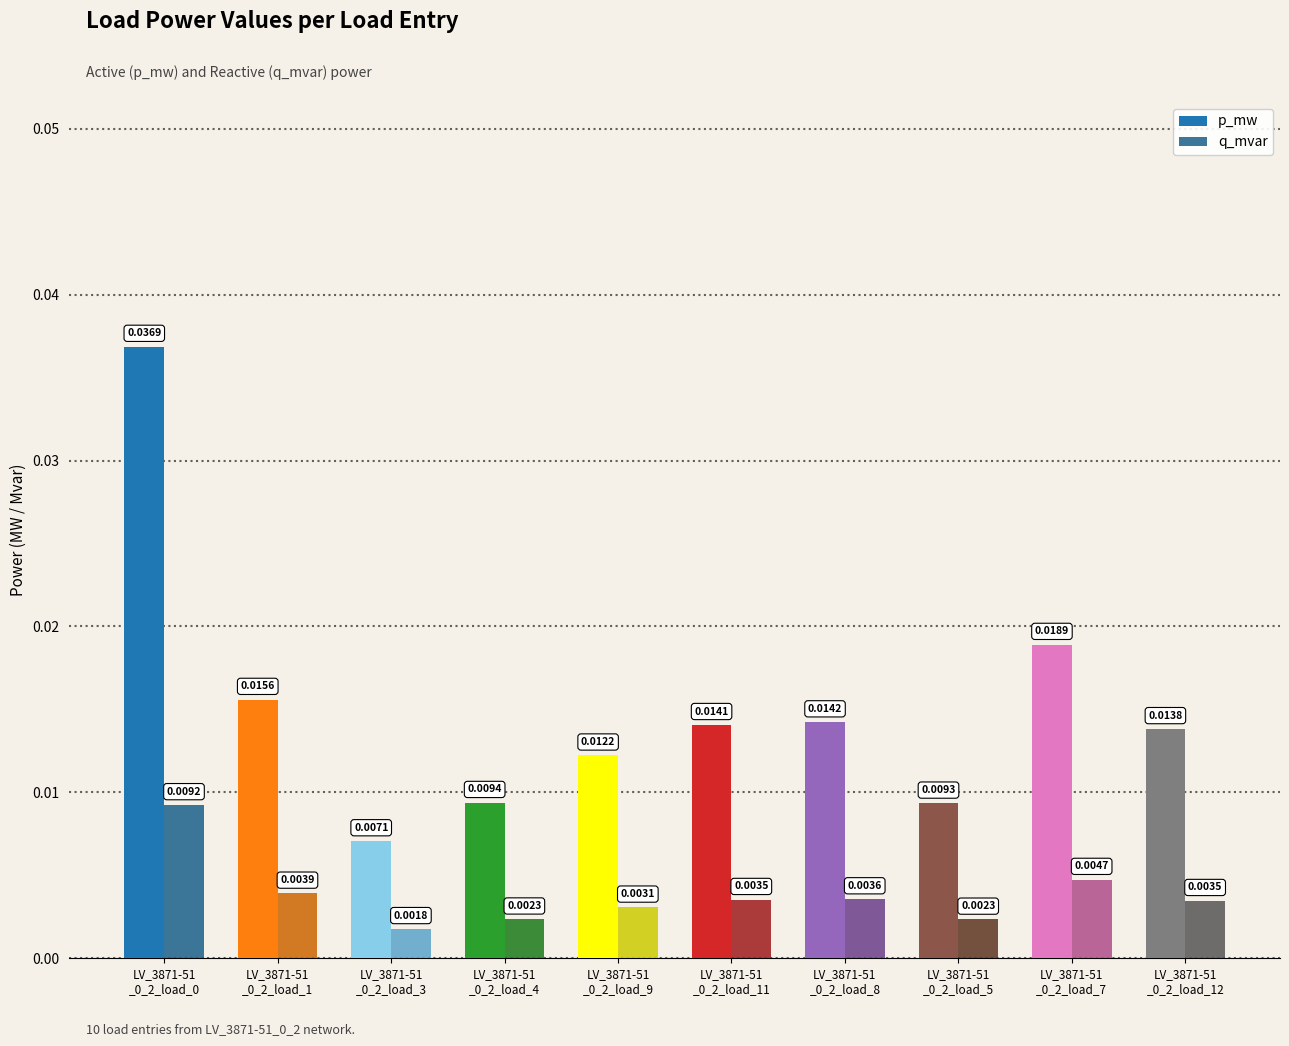

Which series has the widest spread of values?

p_mw